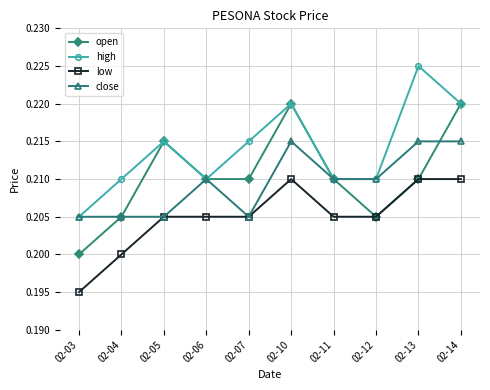

True or false: high and low intersect in this chart.

False